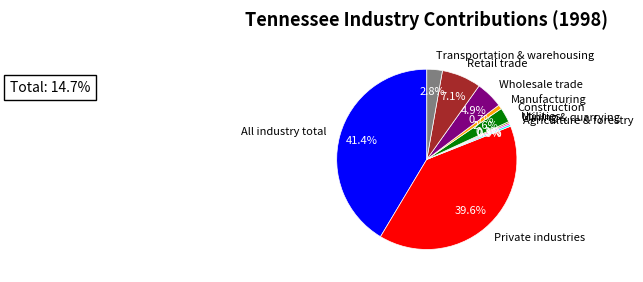

How much of the chart is everything except All industry total?

58.6%